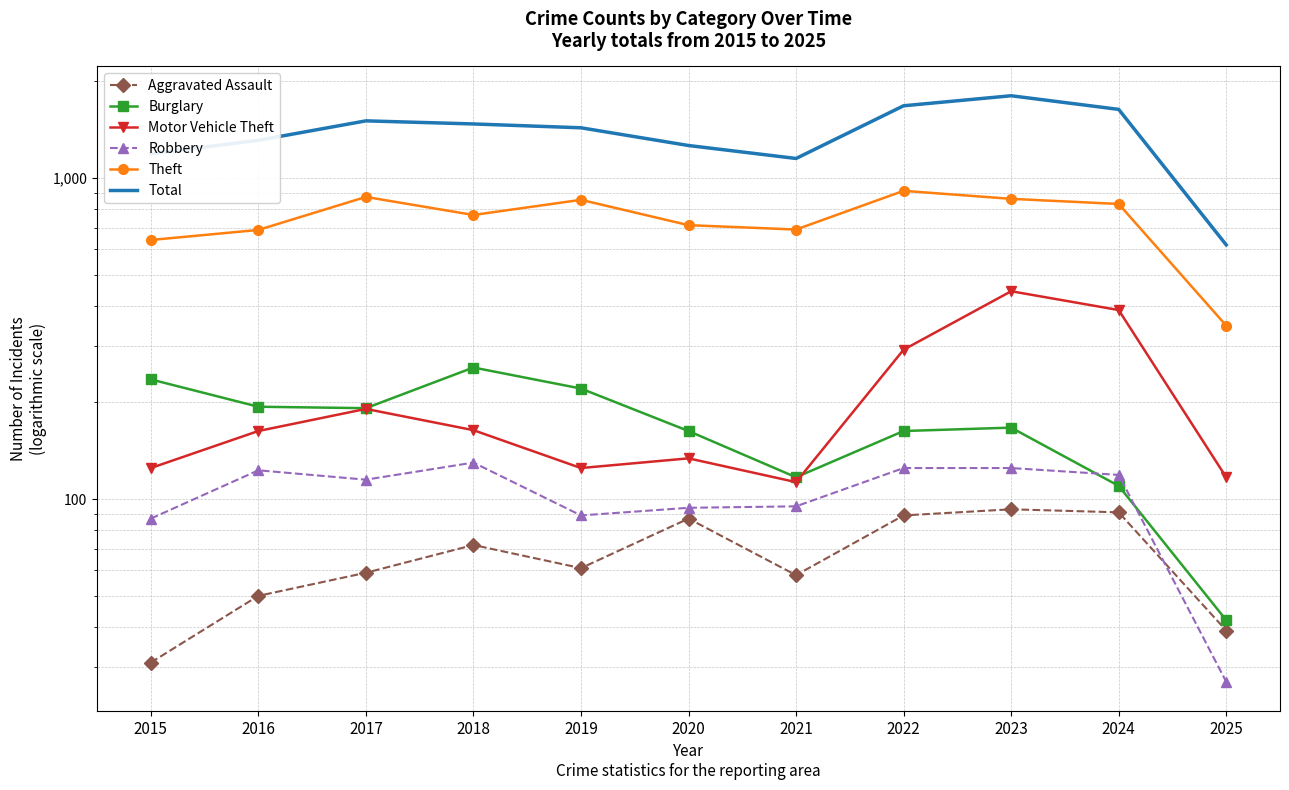

What are all the series names shown in the legend?

Aggravated Assault, Burglary, Motor Vehicle Theft, Robbery, Theft, Total